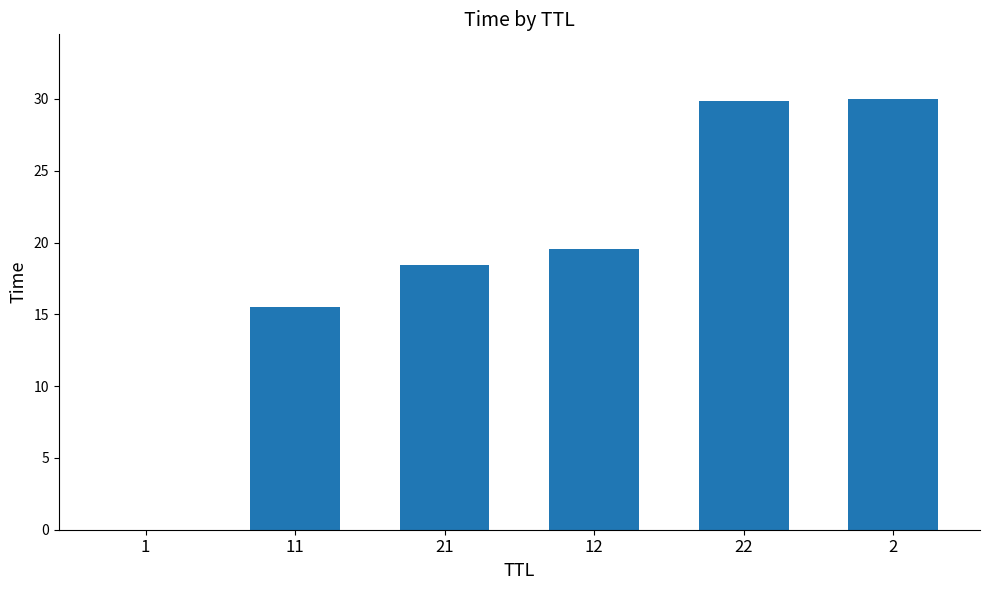

How many series are shown in this chart?

1